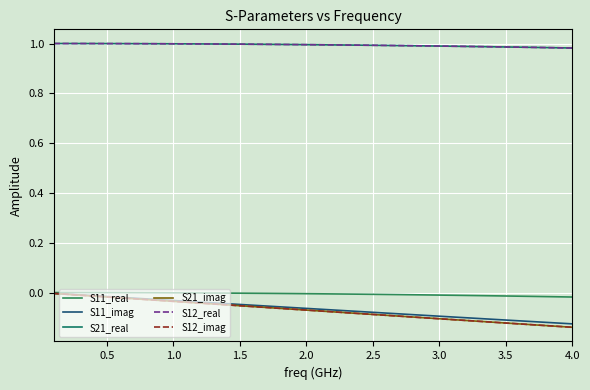

What is the sum of all S11_real values?

-0.2